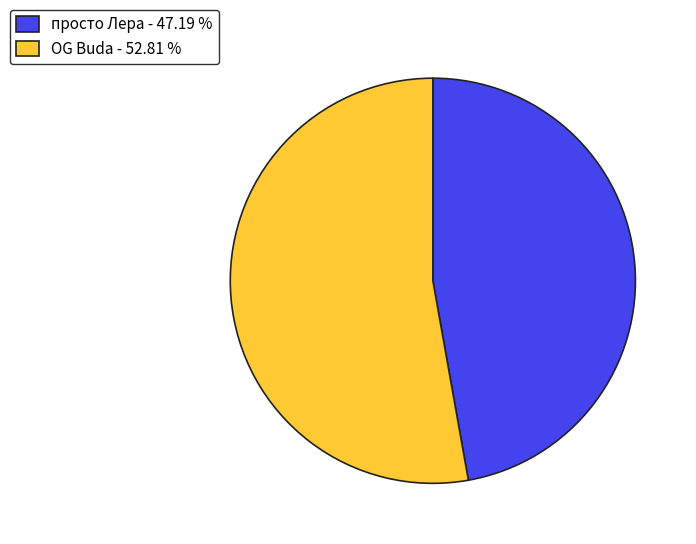

Which category accounts for the majority?

OG Buda